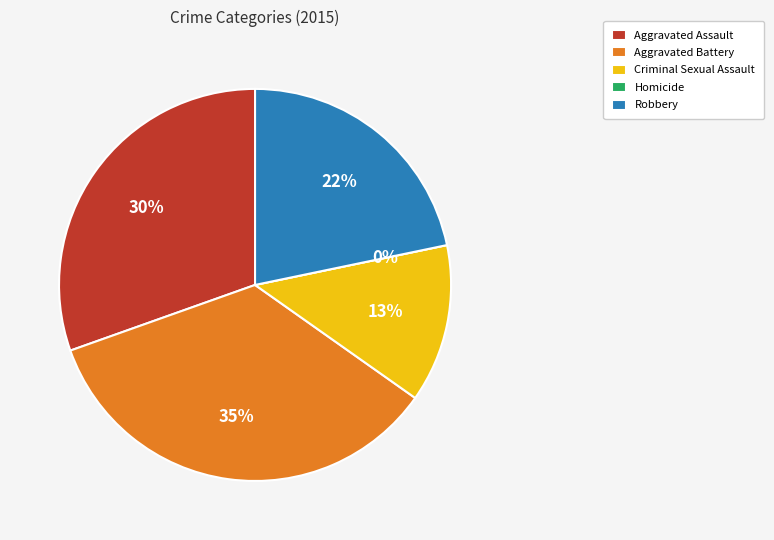

Count the number of slices in the pie.

5